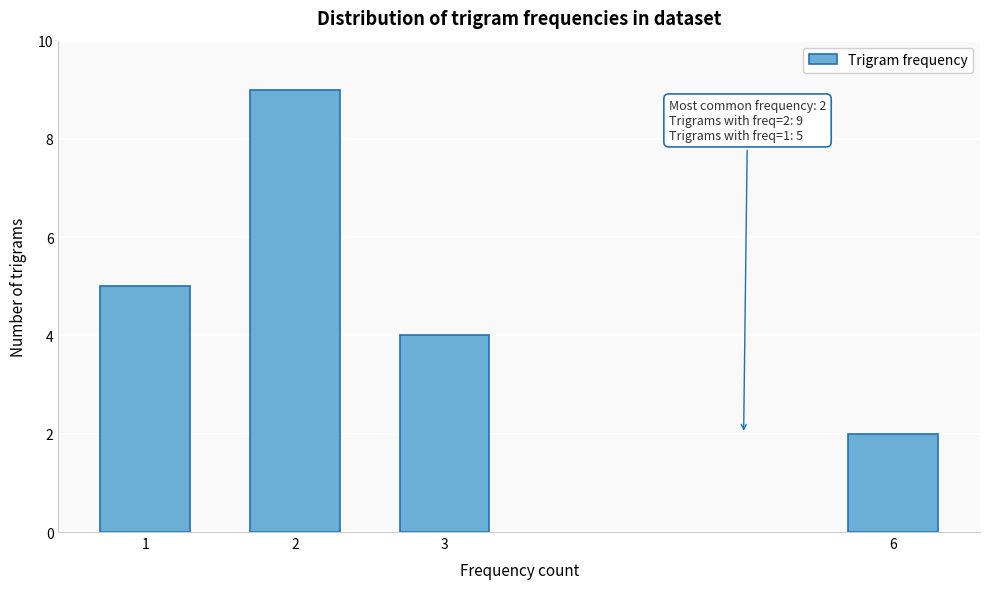

Reading left to right, what are all the values shown in this chart?

5	9	4	2